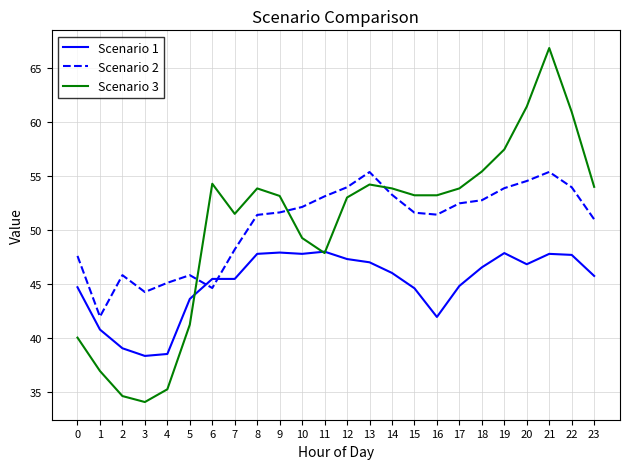

Which series has the widest spread of values?

Scenario 3